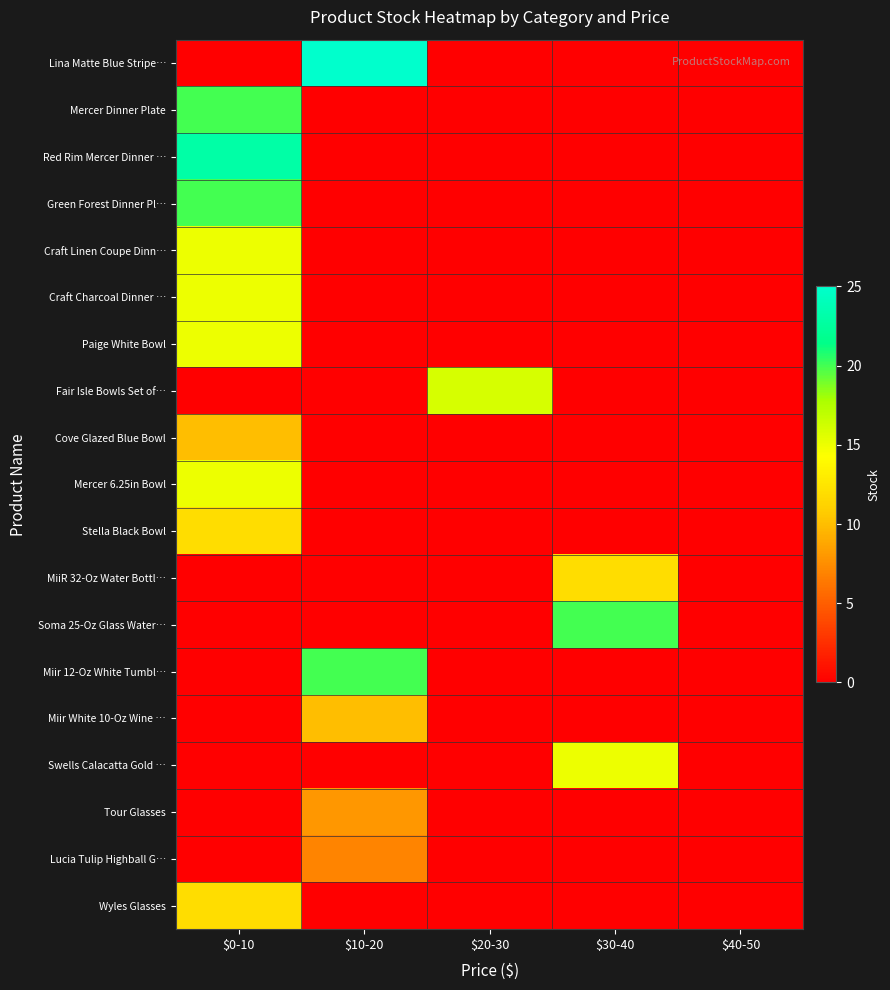

Rank the series by their maximum value, from lowest to highest.

Lucia Tulip Highball G…, Tour Glasses, Cove Glazed Blue Bowl, Miir White 10-Oz Wine …, Stella Black Bowl, MiiR 32-Oz Water Bottl…, Wyles Glasses, Craft Linen Coupe Dinn…, Craft Charcoal Dinner …, Paige White Bowl, Mercer 6.25in Bowl, Swells Calacatta Gold …, Fair Isle Bowls Set of…, Mercer Dinner Plate, Green Forest Dinner Pl…, Soma 25-Oz Glass Water…, Miir 12-Oz White Tumbl…, Red Rim Mercer Dinner …, Lina Matte Blue Stripe…